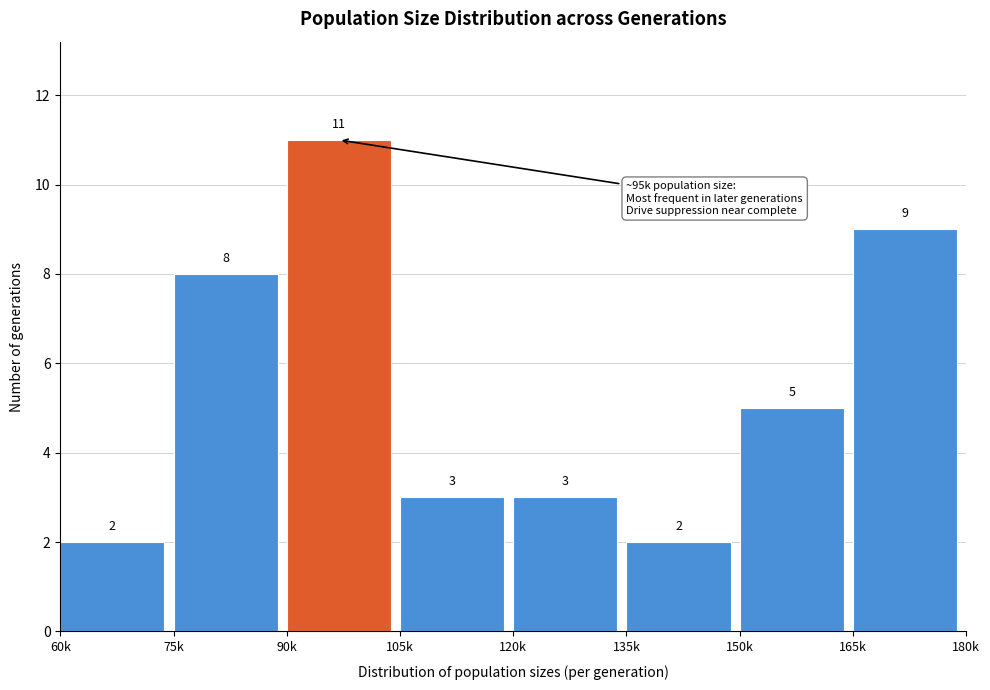

Reading left to right, list all the values displayed in this chart.

2	8	11	3	3	2	5	9